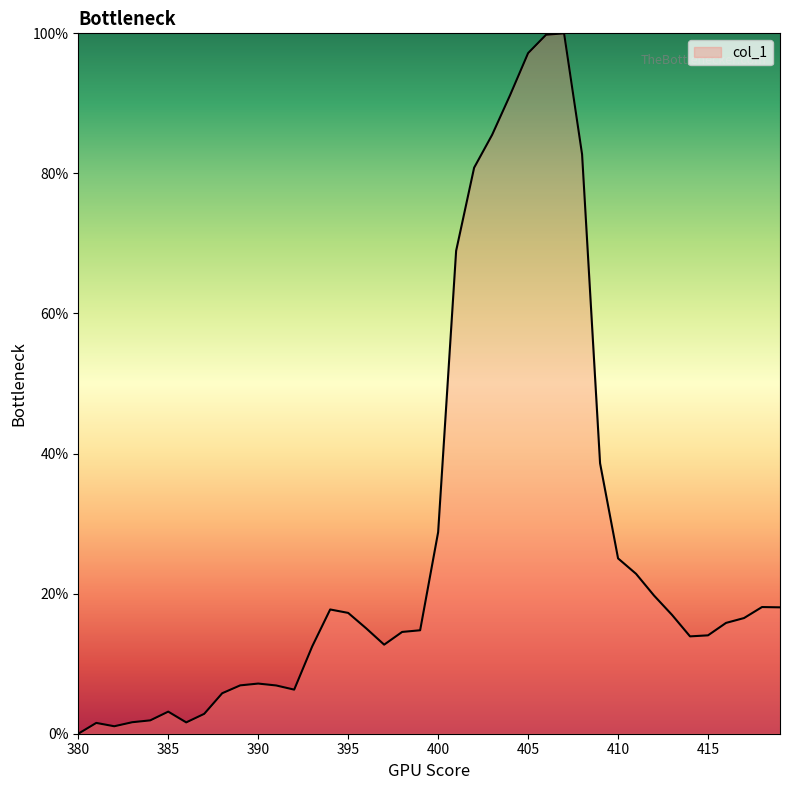

What is the difference between the maximum and second lowest values?

98.9